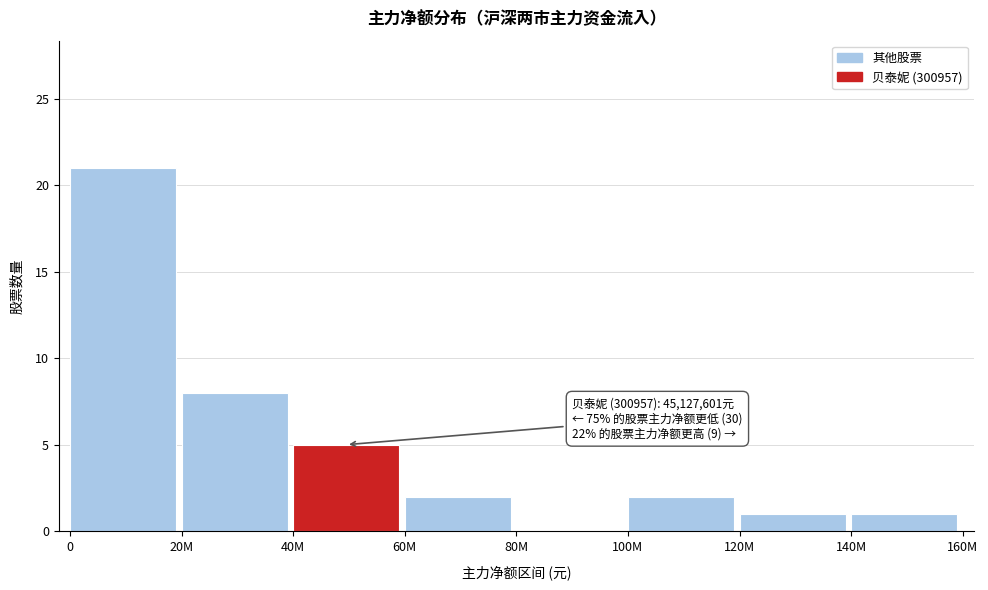

Reading left to right, transcribe all the data shown in this chart.

0=21	20M=8	40M=5	60M=2	80M=0	100M=2	120M=1	140M=1